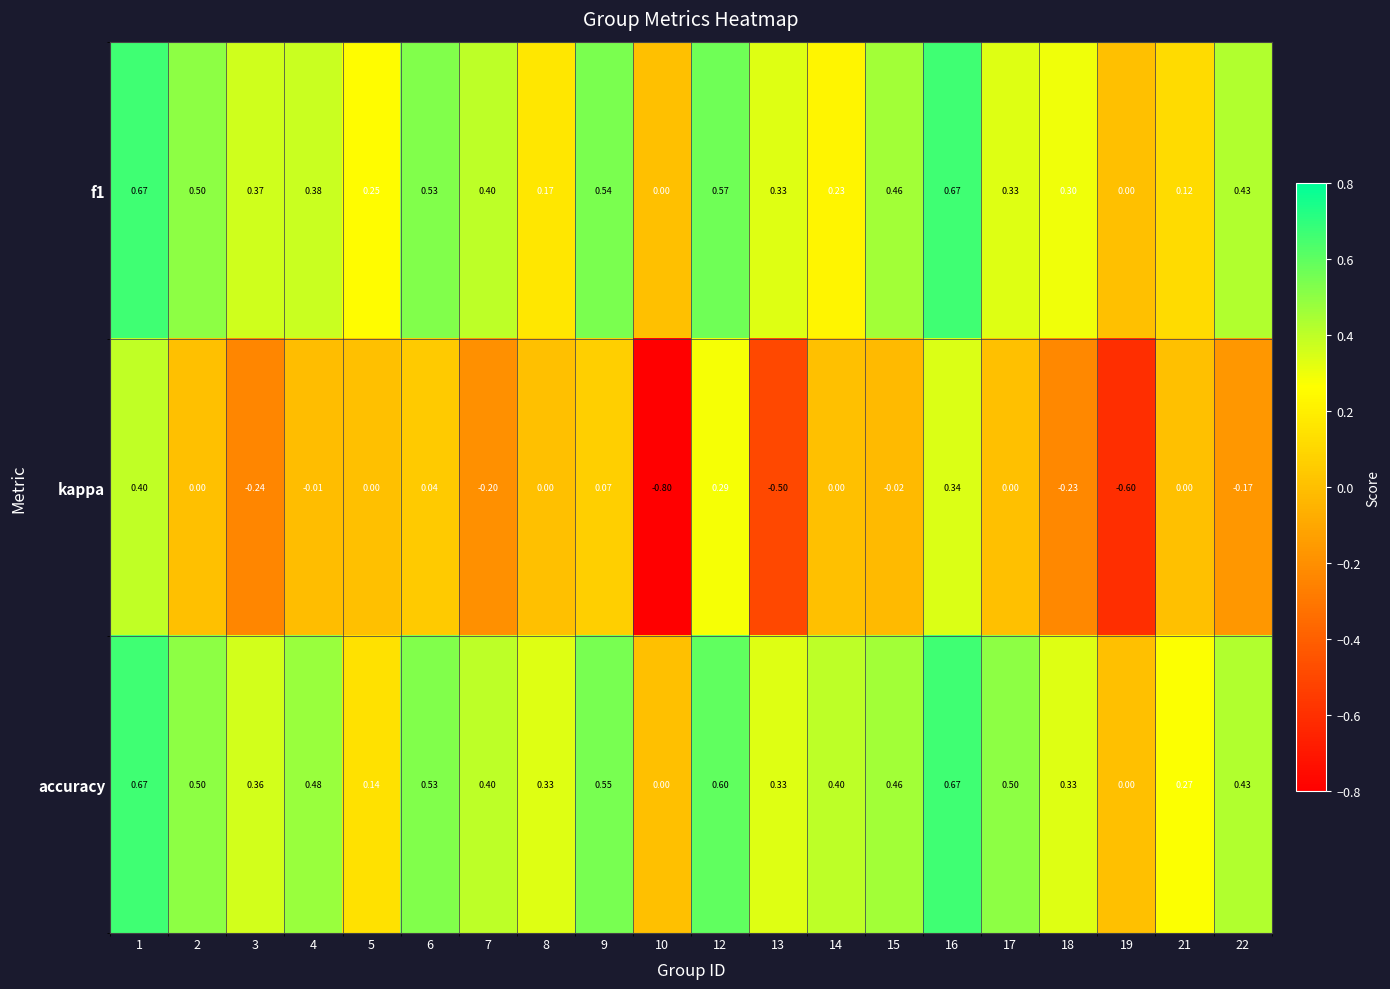

Which series has the largest range (max minus min)?

kappa